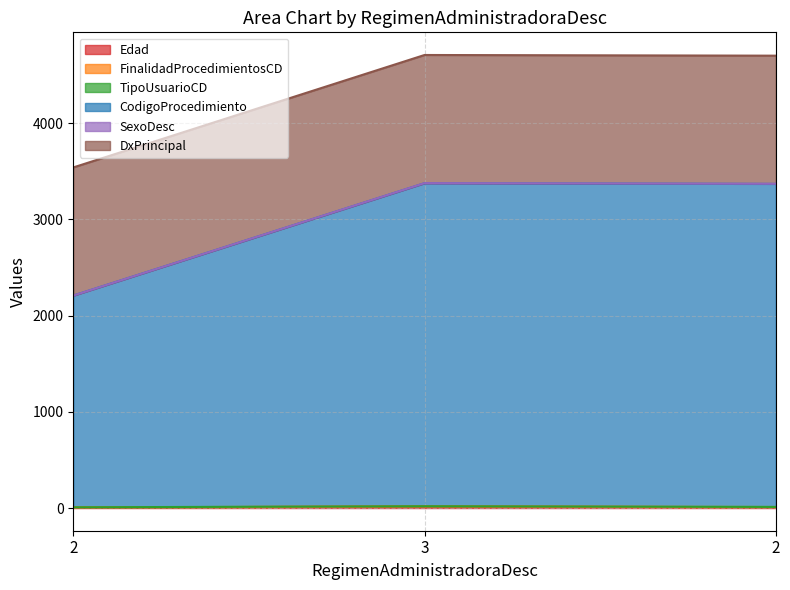

Is the value of CodigoProcedimiento at 2 greater than the value of Edad at 2?

Yes